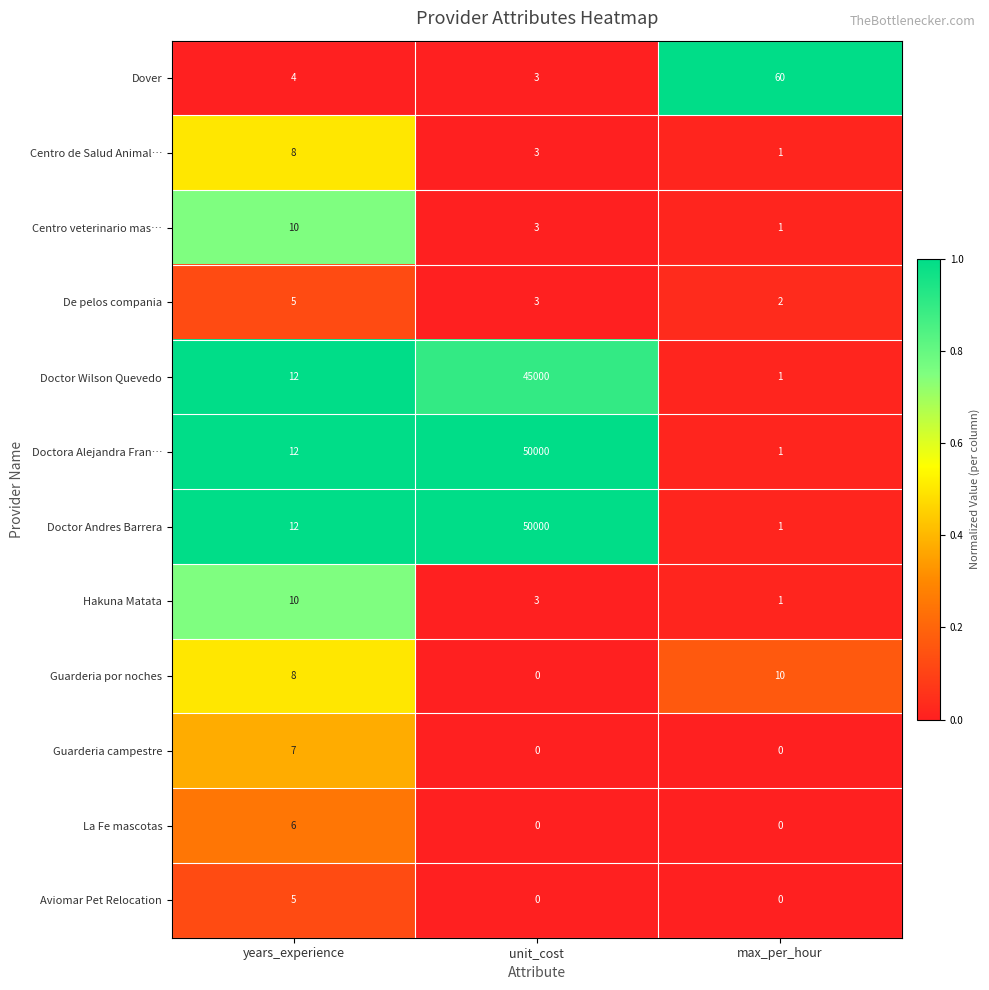

What is the difference between the second highest and minimum values in the Guarderia por noches series?

8